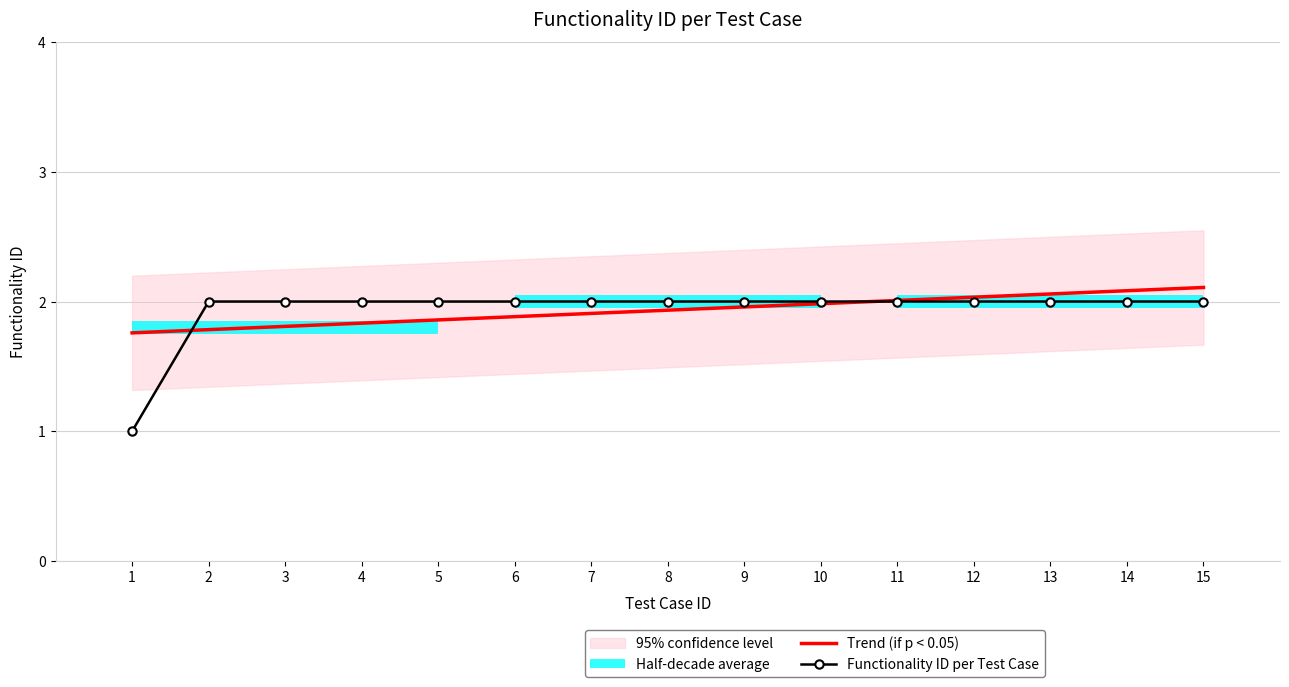

At which label does Trend (if p < 0.05) reach its peak?

15